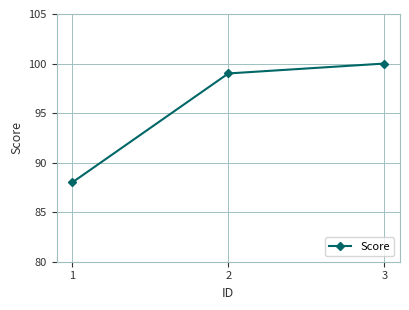

What is the greatest value displayed?

100